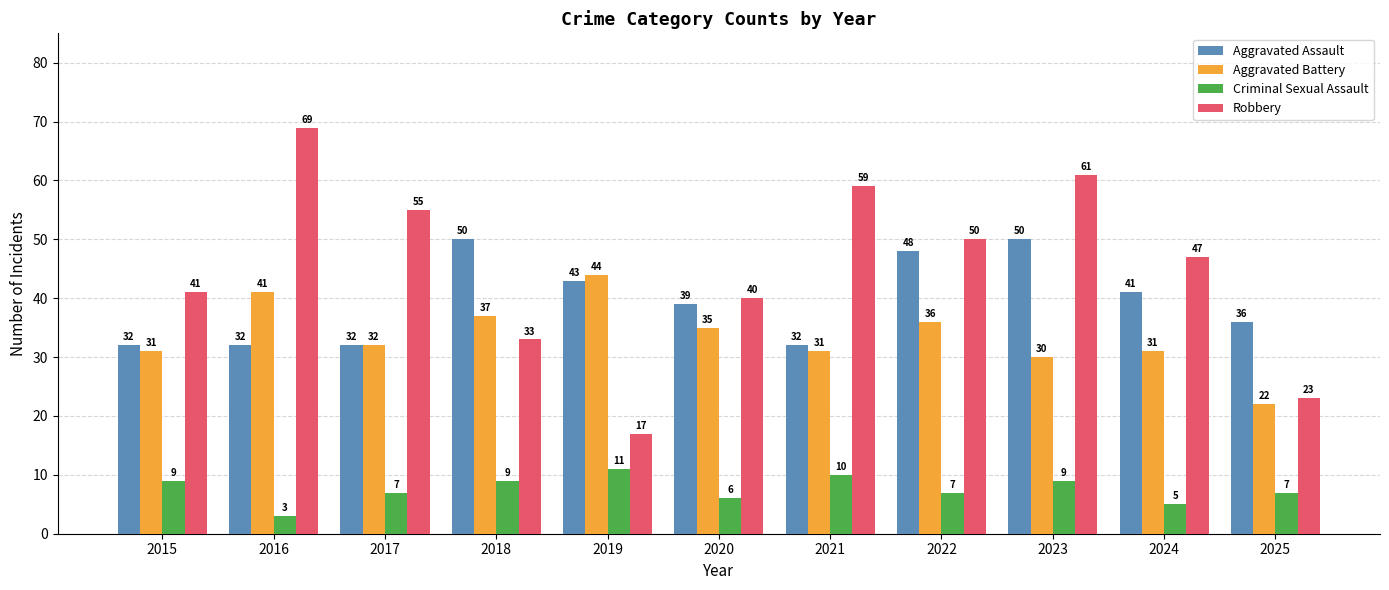

Rank the series at 2019 from highest to lowest value.

Aggravated Battery, Aggravated Assault, Robbery, Criminal Sexual Assault